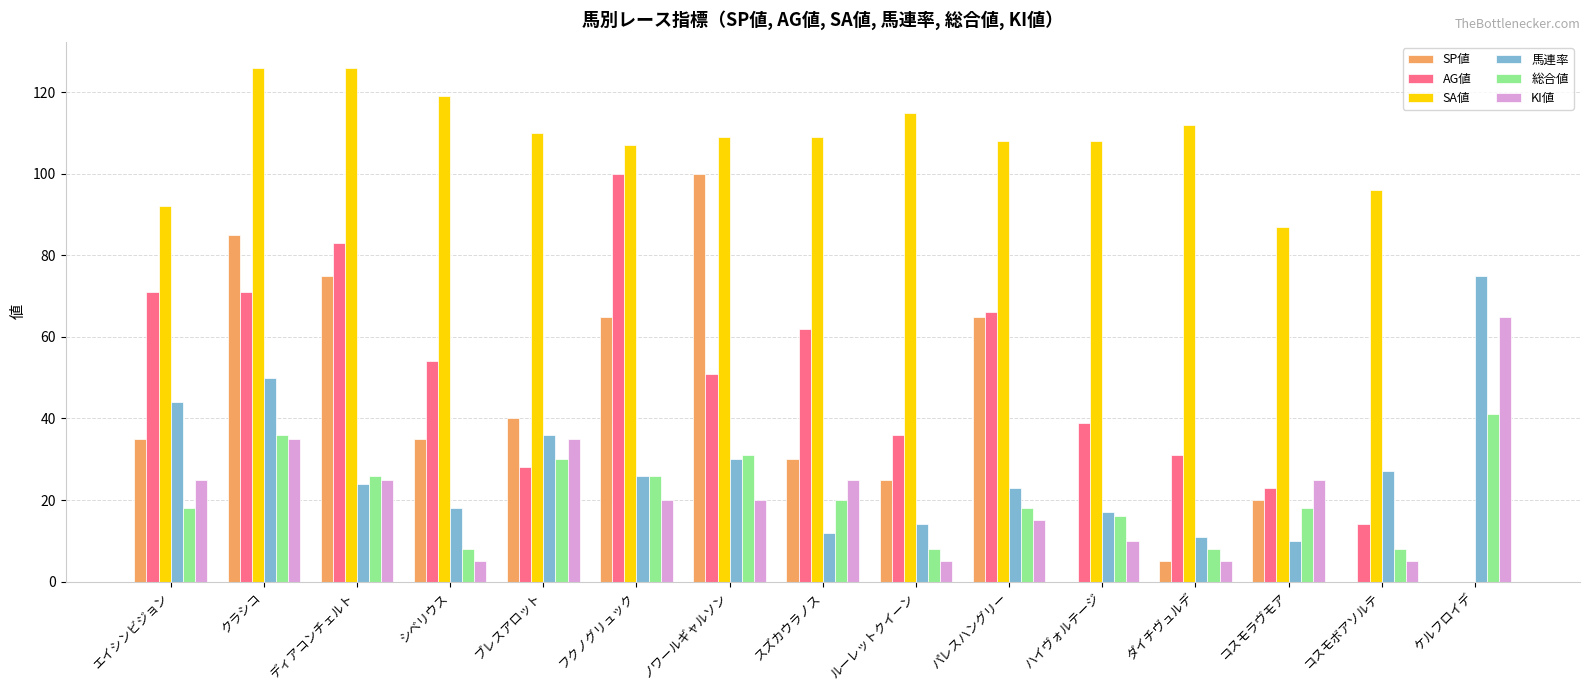

How many values in AG値 are above zero?

14